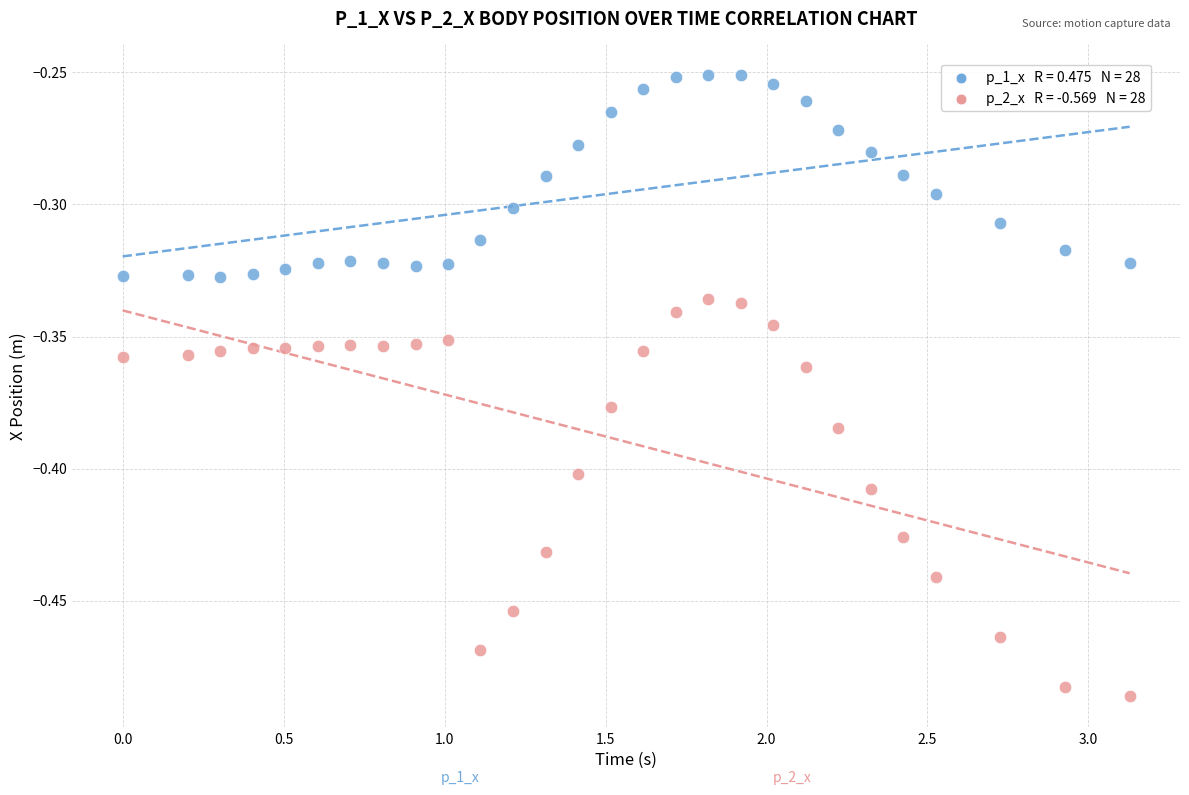

Across all data points, what is the range of X values (max minus min)?

3.1